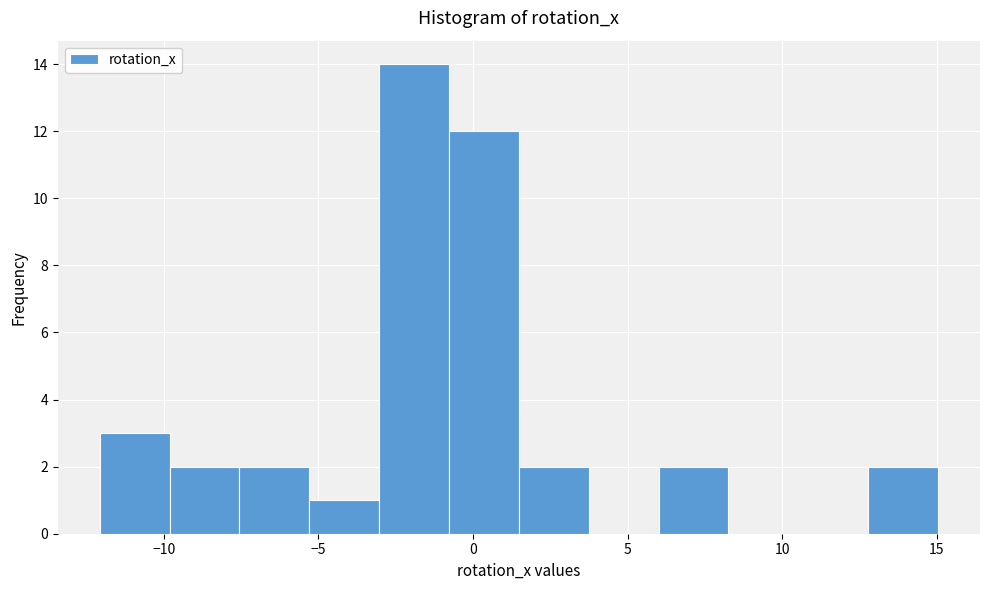

Which range on the x-axis has the tallest bar?

-3.0 to -1.0